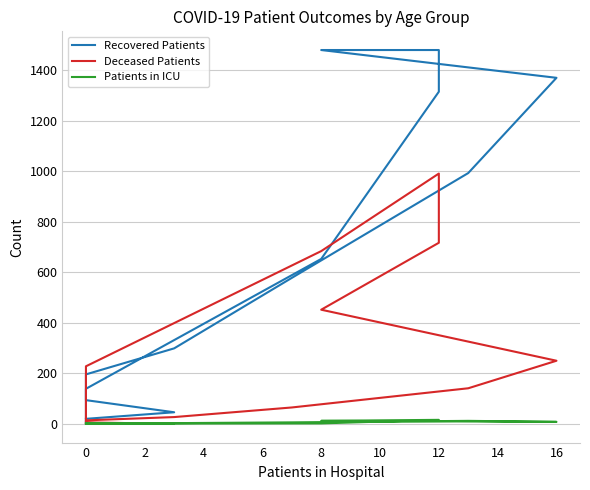

Reading left to right, transcribe all the data shown in this chart.

Recovered Patients: 20	46	94	167	196	299	578	993	1370	1480	1480	1315	653	139	17	4
Deceased Patients: 3	0	6	6	14	27	65	141	250	452	717	991	684	228	37	2
Patients in ICU: 1	1	2	2	2	3	6	12	8	12	16	16	2	1	0	0